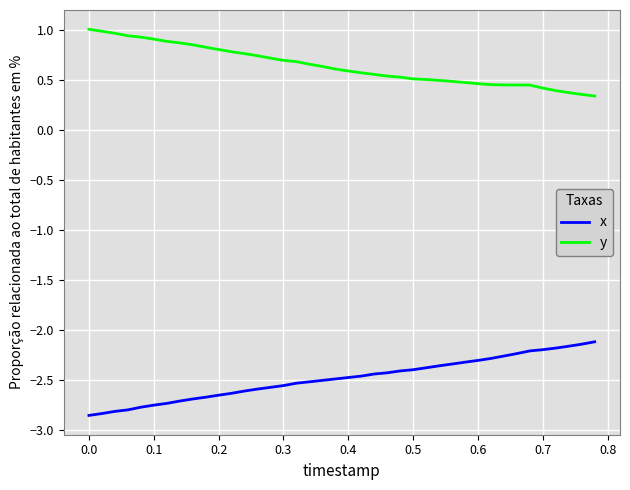

What is the maximum value for x?

-2.1